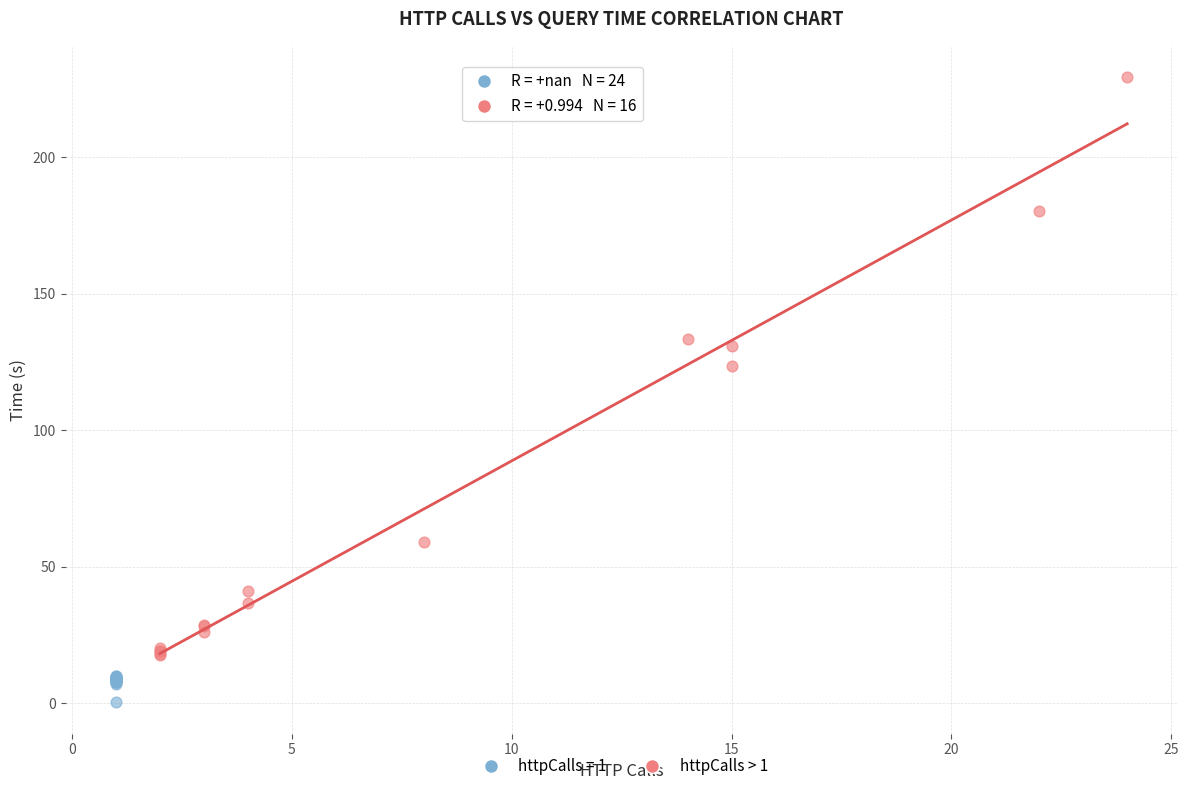

Which series reaches the maximum Y coordinate?

httpCalls > 1